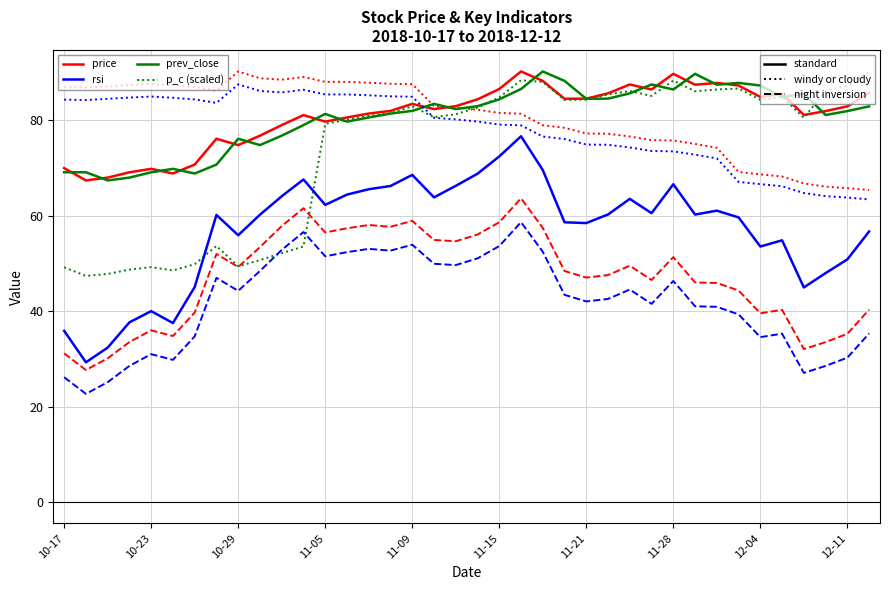

What is the minimum value shown in the chart?

22.7